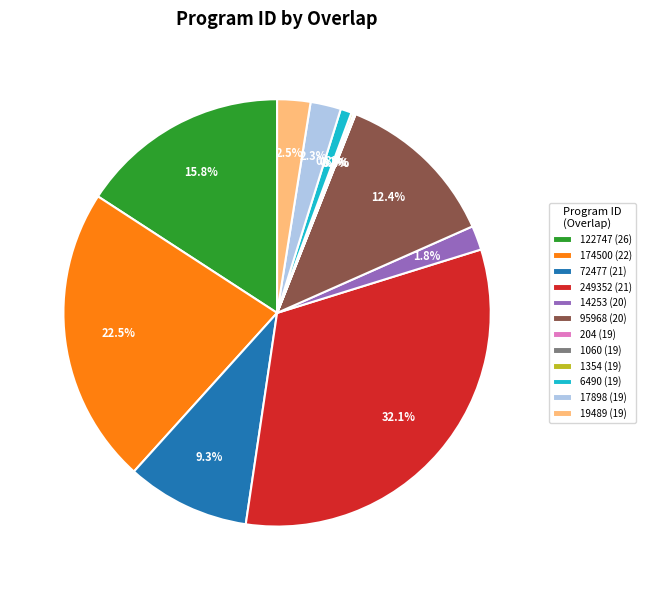

Is 6490 (19) the majority of the pie?

No